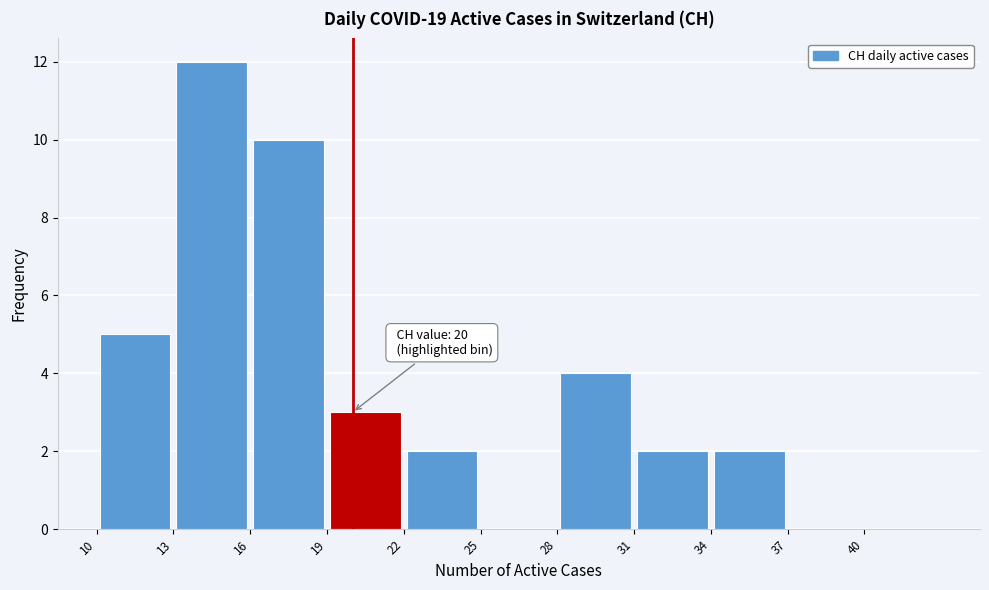

Which range on the x-axis has the tallest bar?

13 to 16